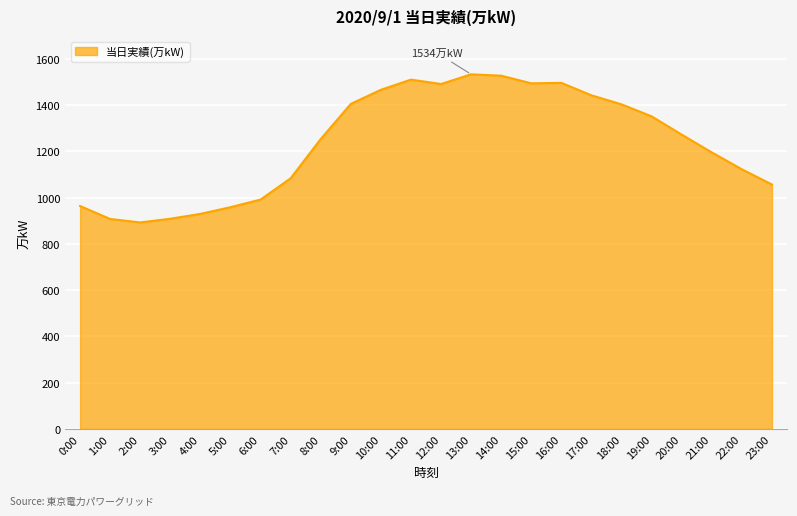

True or false: the data has more than 1 interior local peaks.

True